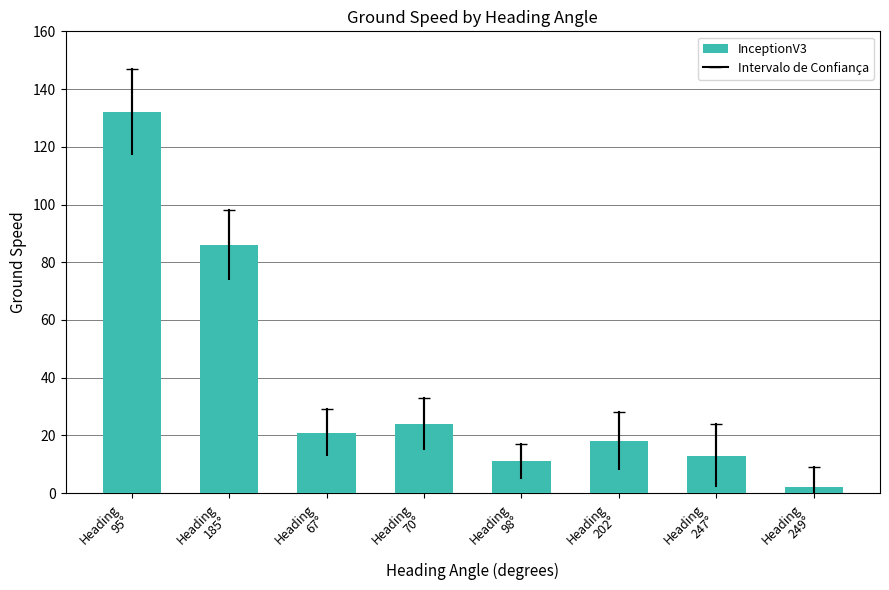

What is the smallest value displayed?

2